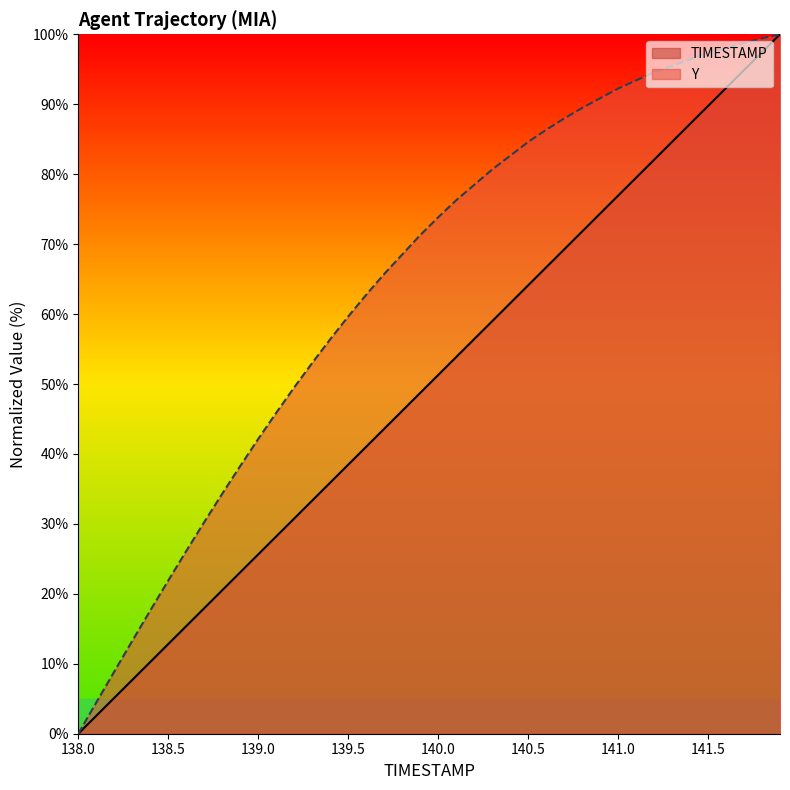

Rank the series at 141.5 from lowest to highest value.

TIMESTAMP, Y